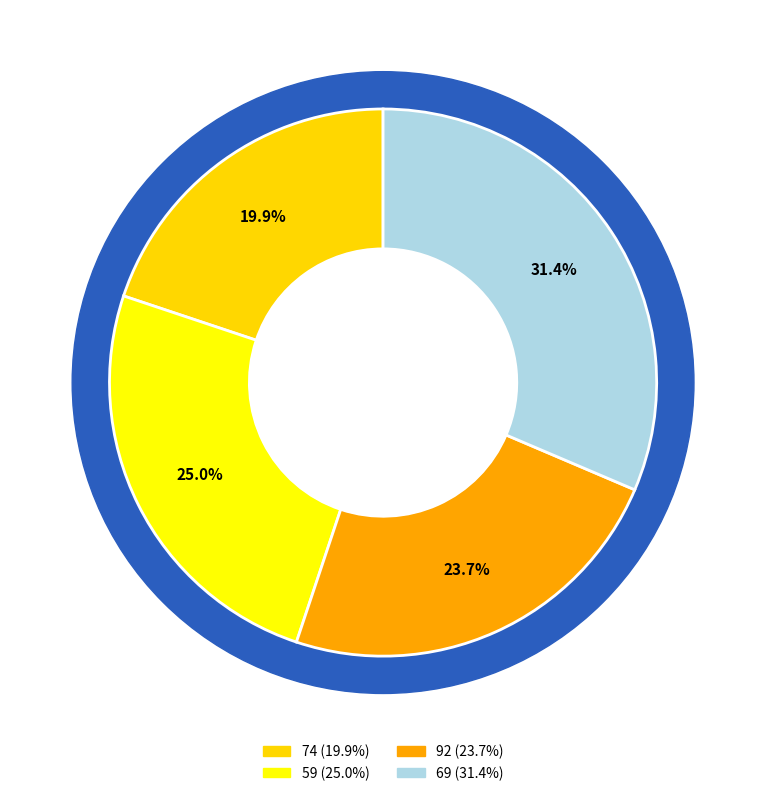

What percentage is the 92 slice, to the nearest percent?

24%